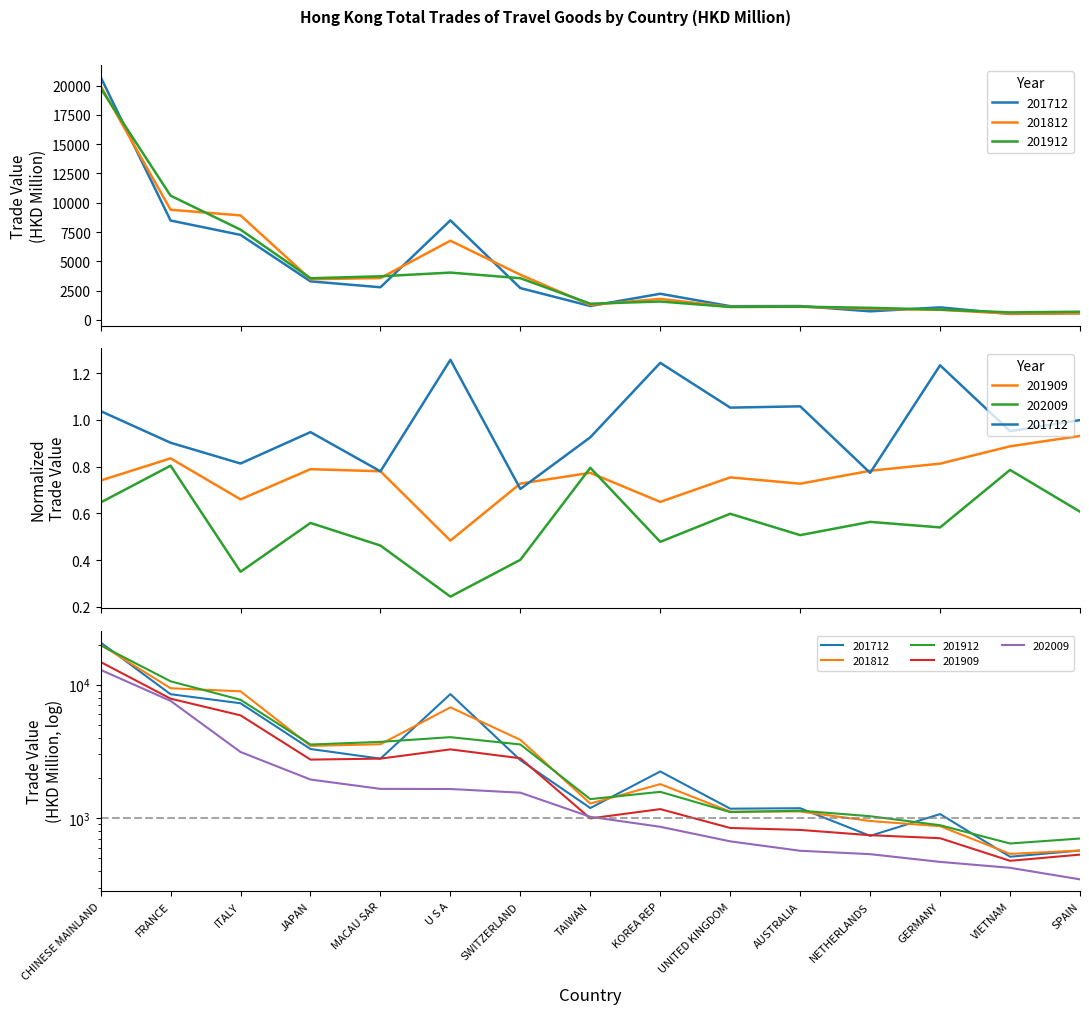

Reading left to right, list all the values displayed in this chart.

201712: CHINESE MAINLAND=20719.8	FRANCE=8482.5	ITALY=7255.6	JAPAN=3292.0	MACAU SAR=2787.7	U S A=8498.5	SWITZERLAND=2716.4	TAIWAN=1187.8	KOREA REP=2233.6	UNITED KINGDOM=1174.6	AUSTRALIA=1184.2	NETHERLANDS=734.6	GERMANY=1070.1	VIETNAM=512.2	SPAIN=570.0
201812: CHINESE MAINLAND=19967.9	FRANCE=9400.4	ITALY=8918.5	JAPAN=3473.4	MACAU SAR=3573.9	U S A=6760.0	SWITZERLAND=3855.0	TAIWAN=1283.2	KOREA REP=1795.3	UNITED KINGDOM=1116.0	AUSTRALIA=1119.2	NETHERLANDS=949.5	GERMANY=867.5	VIETNAM=538.2	SPAIN=570.4
201912: CHINESE MAINLAND=19766.9	FRANCE=10600.8	ITALY=7702.4	JAPAN=3556.8	MACAU SAR=3724.2	U S A=4039.1	SWITZERLAND=3561.0	TAIWAN=1385.2	KOREA REP=1571.3	UNITED KINGDOM=1107.4	AUSTRALIA=1134.8	NETHERLANDS=1031.3	GERMANY=882.5	VIETNAM=643.8	SPAIN=701.5
201909: CHINESE MAINLAND=14792.1	FRANCE=7854.4	ITALY=5887.5	JAPAN=2741.8	MACAU SAR=2788.7	U S A=3270.8	SWITZERLAND=2805.5	TAIWAN=992.8	KOREA REP=1165.9	UNITED KINGDOM=841.7	AUSTRALIA=813.9	NETHERLANDS=743.0	GERMANY=705.3	VIETNAM=477.4	SPAIN=531.4
202009: CHINESE MAINLAND=12914.6	FRANCE=7559.9	ITALY=3126.4	JAPAN=1942.8	MACAU SAR=1653.4	U S A=1650.0	SWITZERLAND=1548.4	TAIWAN=1020.5	KOREA REP=859.1	UNITED KINGDOM=668.0	AUSTRALIA=567.7	NETHERLANDS=535.4	GERMANY=468.6	VIETNAM=423.1	SPAIN=346.5